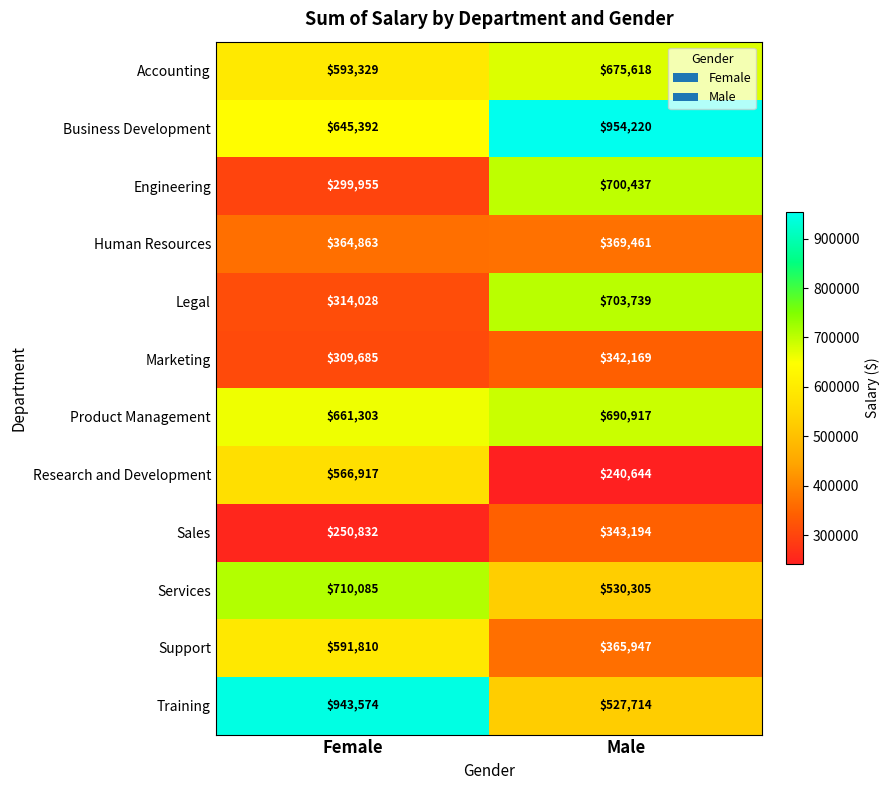

The Support series shows 591810 at Female. True or false?

True